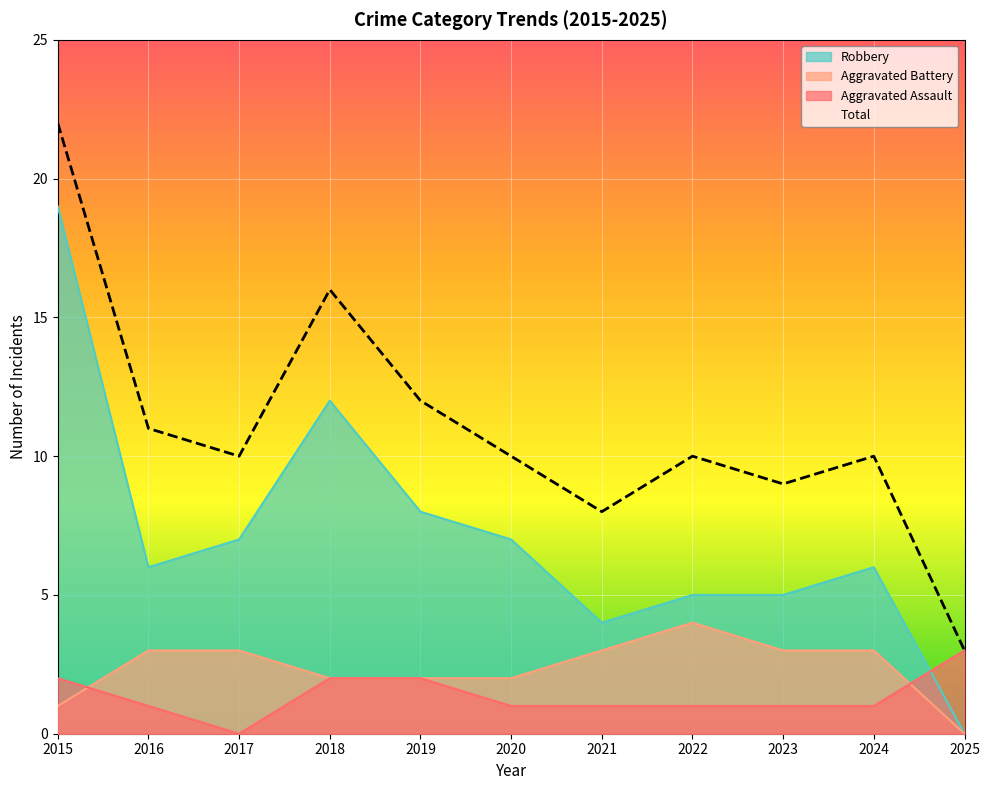

What is the average value of the Robbery series?

7